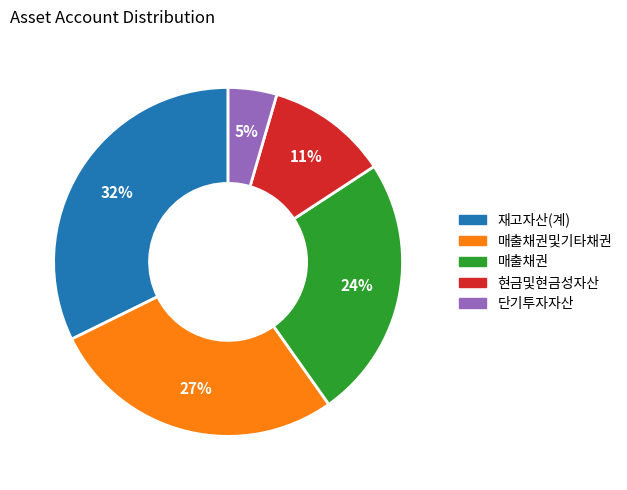

Does any single category account for the majority?

No